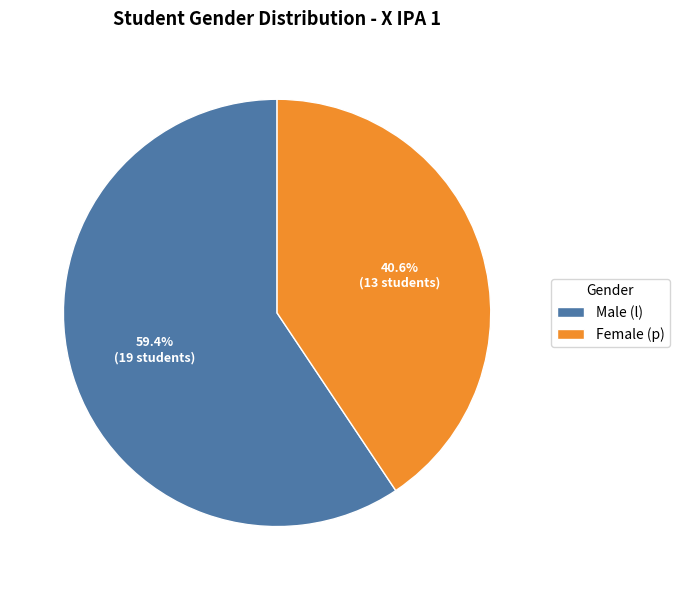

Is Female (p) the majority of the pie?

No